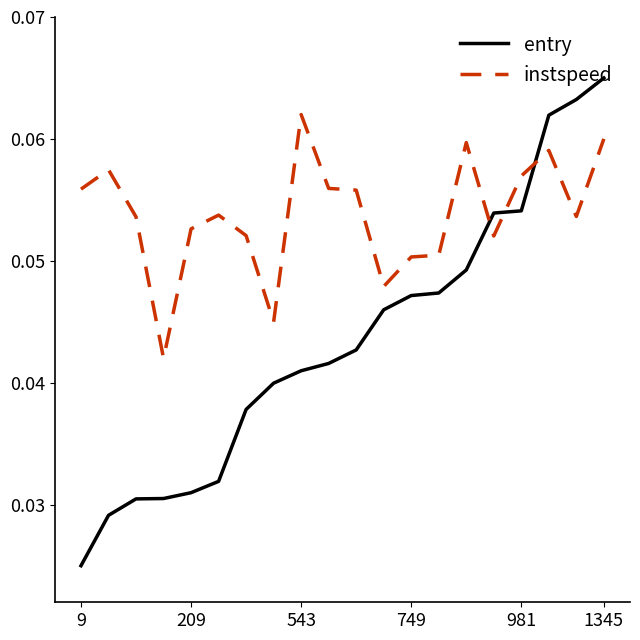

List the series in order of their overall mean, lowest first.

entry, instspeed